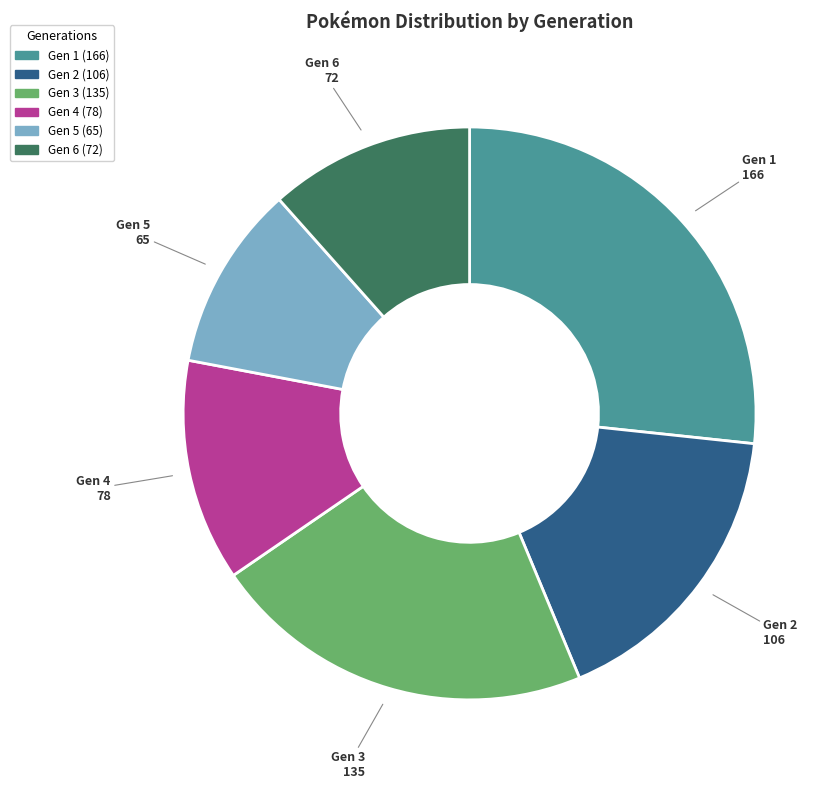

Does any single category account for the majority?

No